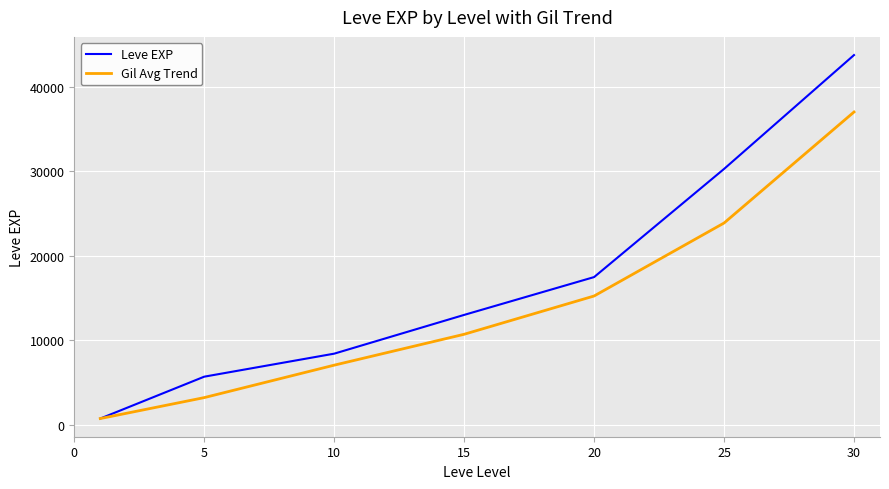

Rank the series by their average value, from lowest to highest.

Gil Avg Trend, Leve EXP